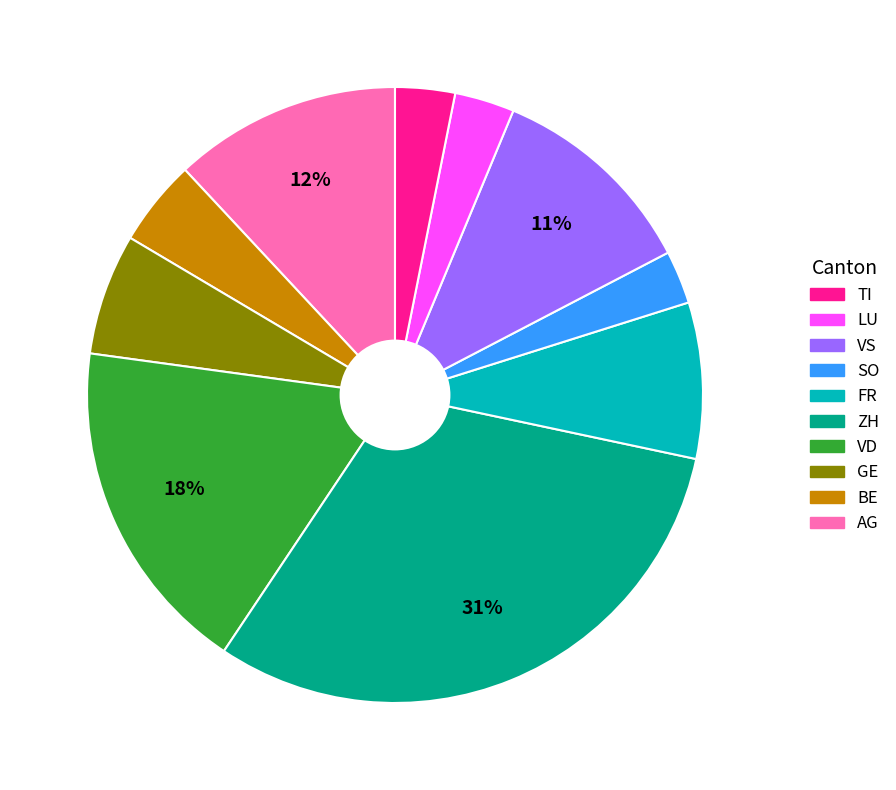

To the nearest percent, what is the difference between the largest and smallest slice percentages?

28%